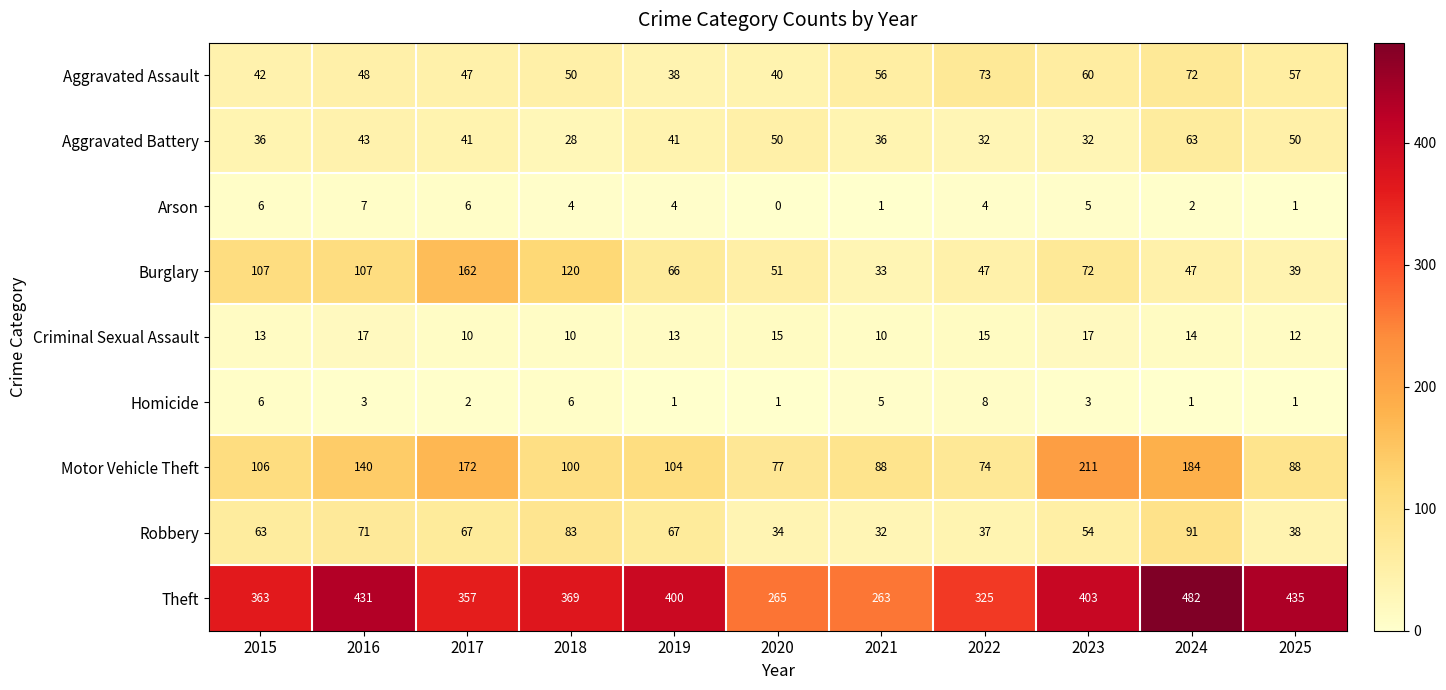

What is the difference between the maximum and minimum values in the Theft series?

219